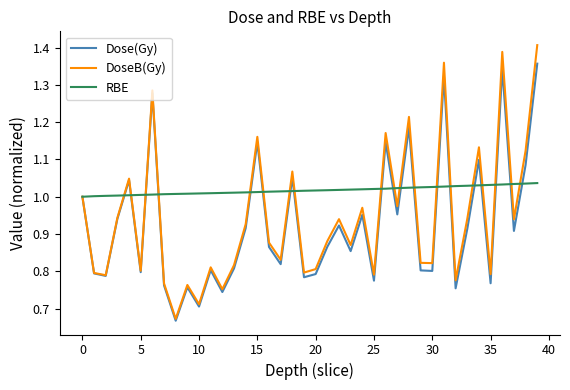

Which series has the largest total across all categories?

RBE